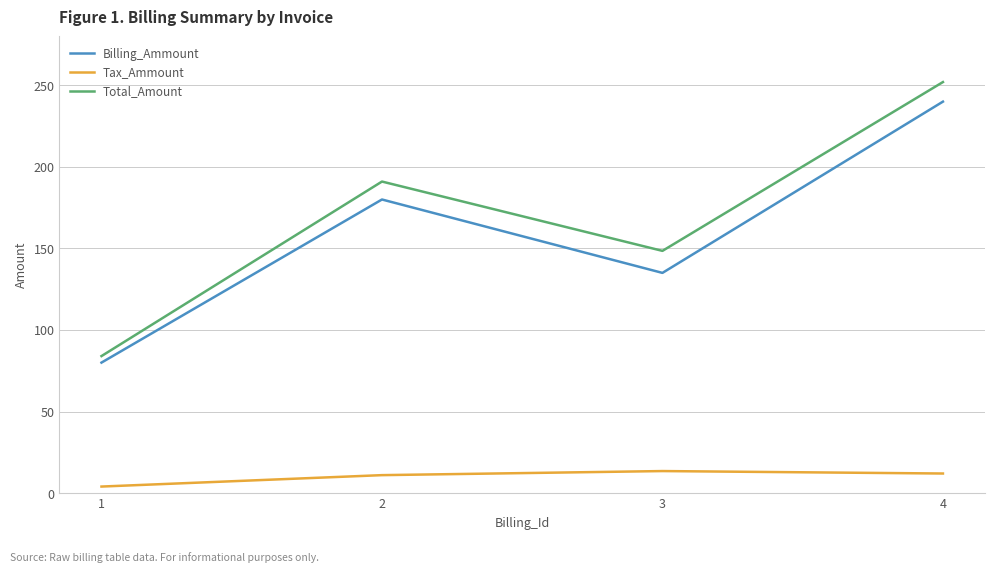

True or false: Tax_Ammount and Billing_Ammount intersect in this chart.

False